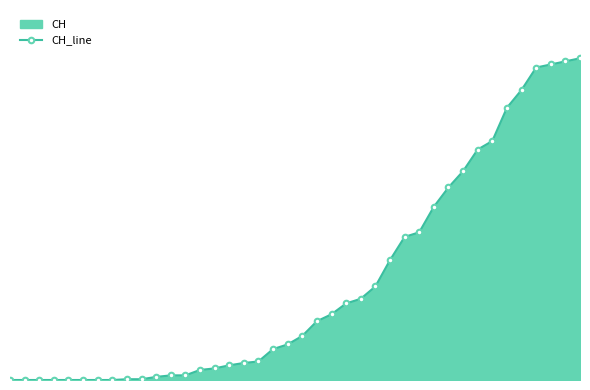

Reading left to right, extract all data points from this chart.

0	0	0	0	0	0	0	0	1	1	4	6	6	13	15	19	22	24	40	46	57	76	85	99	105	121	155	185	191	224	249	270	298	309	352	375	404	408	412	416